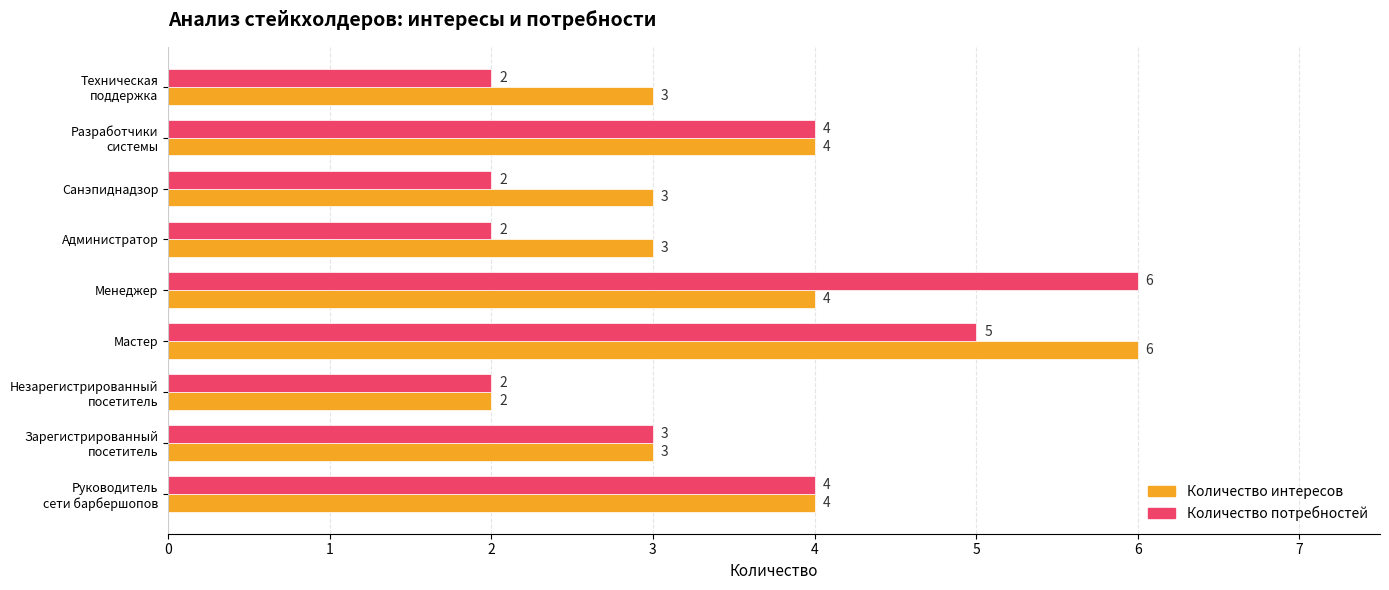

Which series has the largest total across all categories?

Количество интересов